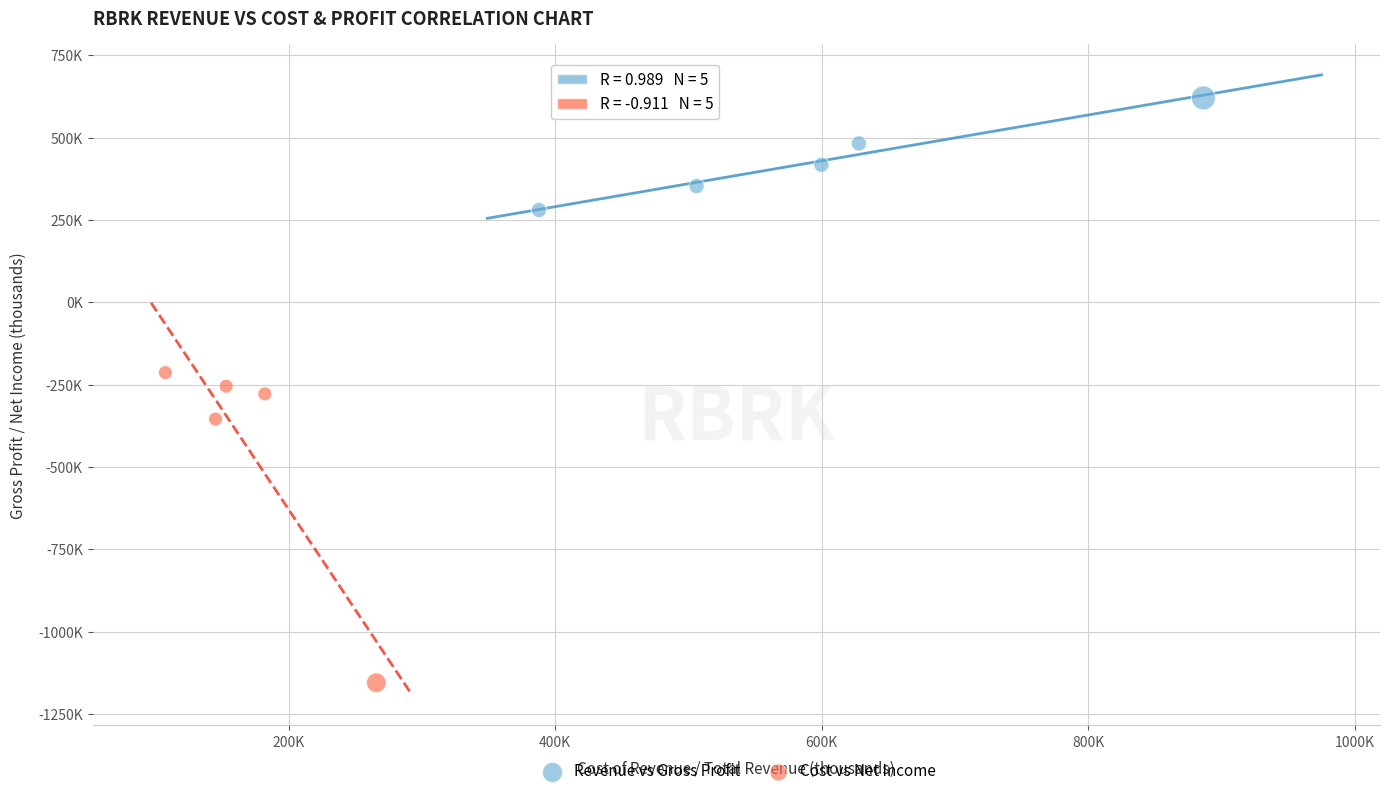

What are all the series names shown in the legend?

Revenue vs Gross Profit, Cost vs Net Income